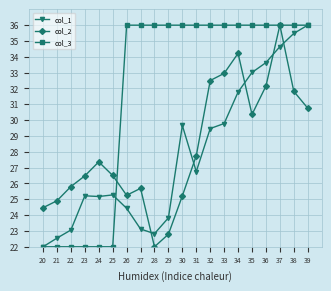

How many lines are shown in the chart?

3